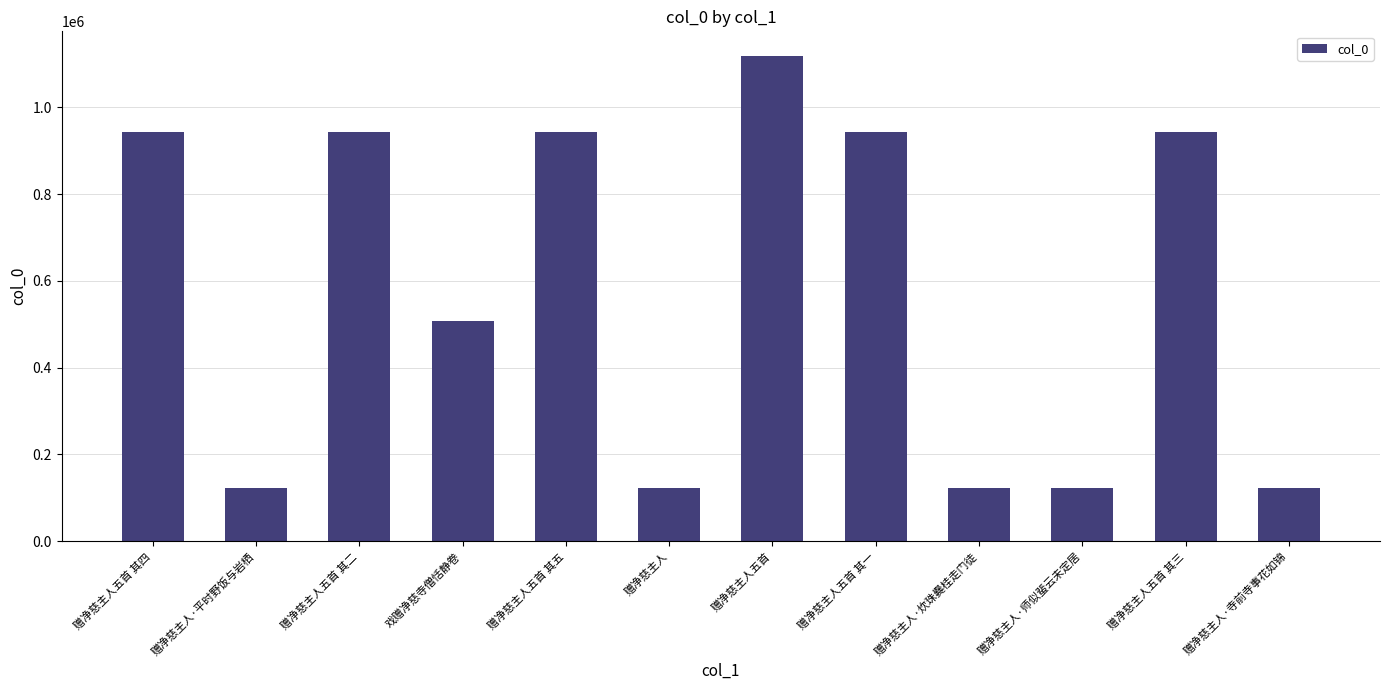

What is the difference between the maximum and minimum values?

997970